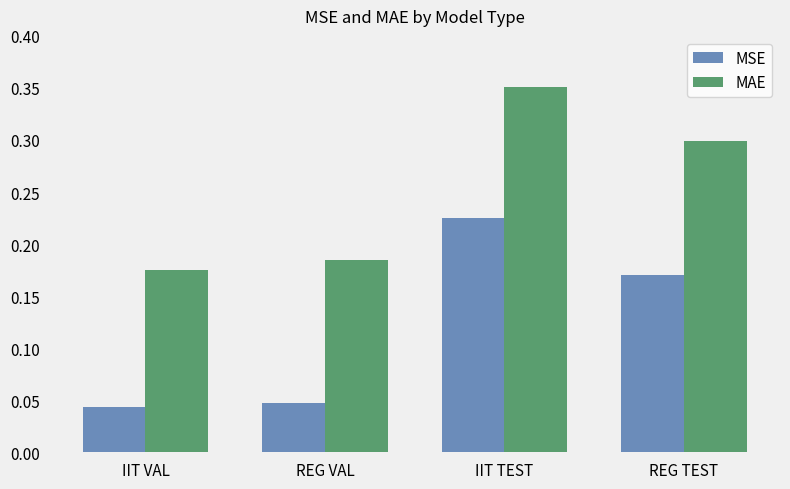

True or false: MAE has a value of 0.3 at REG TEST.

True